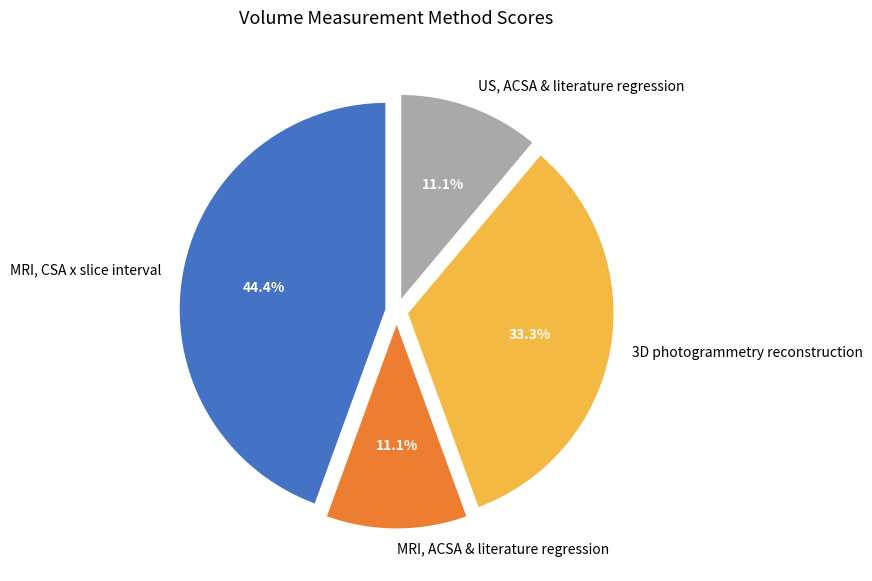

The MRI, ACSA & literature regression slice represents 11% of the pie. True or false?

True